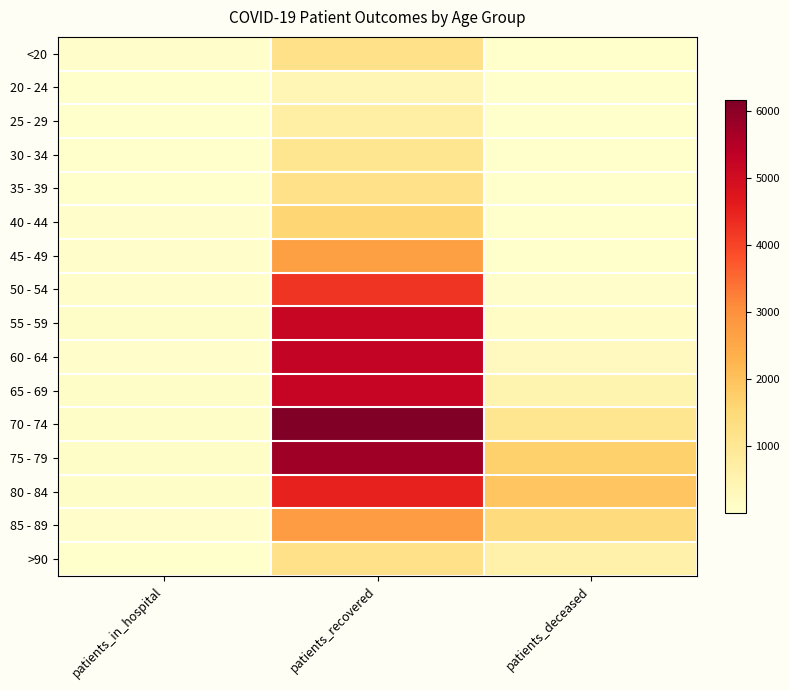

Reading left to right, transcribe all the data shown in this chart.

<20: patients_in_hospital=30	patients_recovered=1224	patients_deceased=6
20 - 24: patients_in_hospital=5	patients_recovered=412	patients_deceased=3
25 - 29: patients_in_hospital=18	patients_recovered=700	patients_deceased=2
30 - 34: patients_in_hospital=17	patients_recovered=1049	patients_deceased=11
35 - 39: patients_in_hospital=22	patients_recovered=1225	patients_deceased=11
40 - 44: patients_in_hospital=28	patients_recovered=1569	patients_deceased=12
45 - 49: patients_in_hospital=43	patients_recovered=2685	patients_deceased=25
50 - 54: patients_in_hospital=69	patients_recovered=4226	patients_deceased=72
55 - 59: patients_in_hospital=93	patients_recovered=5197	patients_deceased=127
60 - 64: patients_in_hospital=63	patients_recovered=5251	patients_deceased=238
65 - 69: patients_in_hospital=78	patients_recovered=5210	patients_deceased=495
70 - 74: patients_in_hospital=89	patients_recovered=6172	patients_deceased=1041
75 - 79: patients_in_hospital=81	patients_recovered=5777	patients_deceased=1706
80 - 84: patients_in_hospital=79	patients_recovered=4501	patients_deceased=1934
85 - 89: patients_in_hospital=38	patients_recovered=2751	patients_deceased=1436
>90: patients_in_hospital=19	patients_recovered=1208	patients_deceased=597